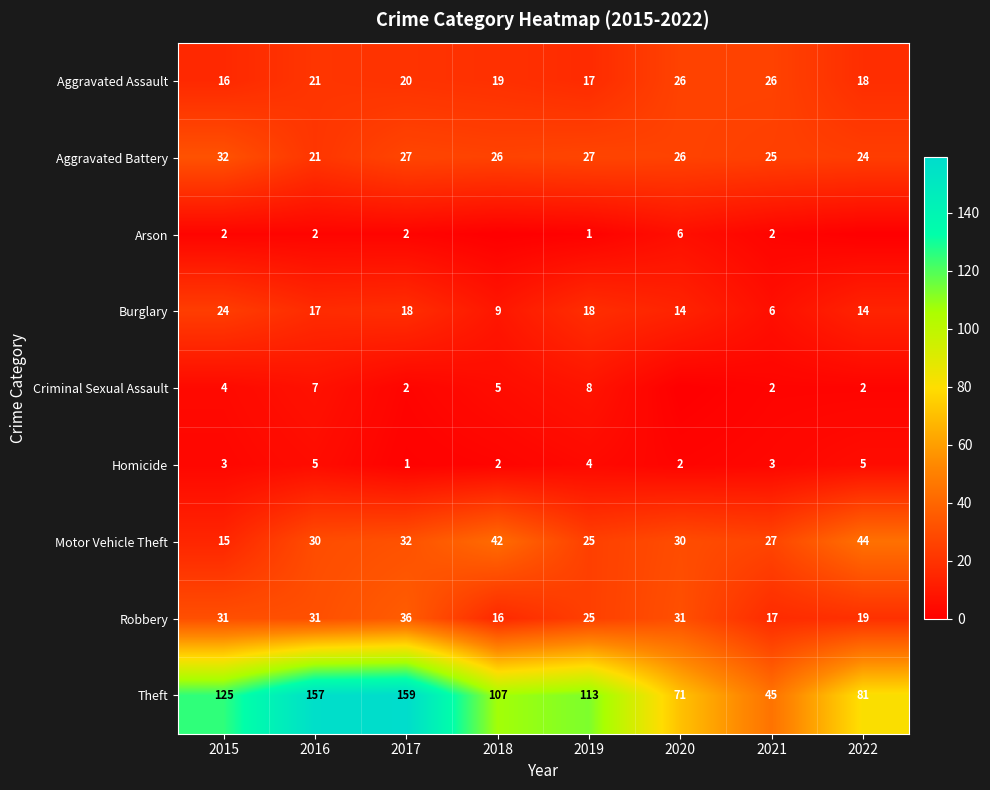

What is the difference between the highest and lowest values at 2020?

71